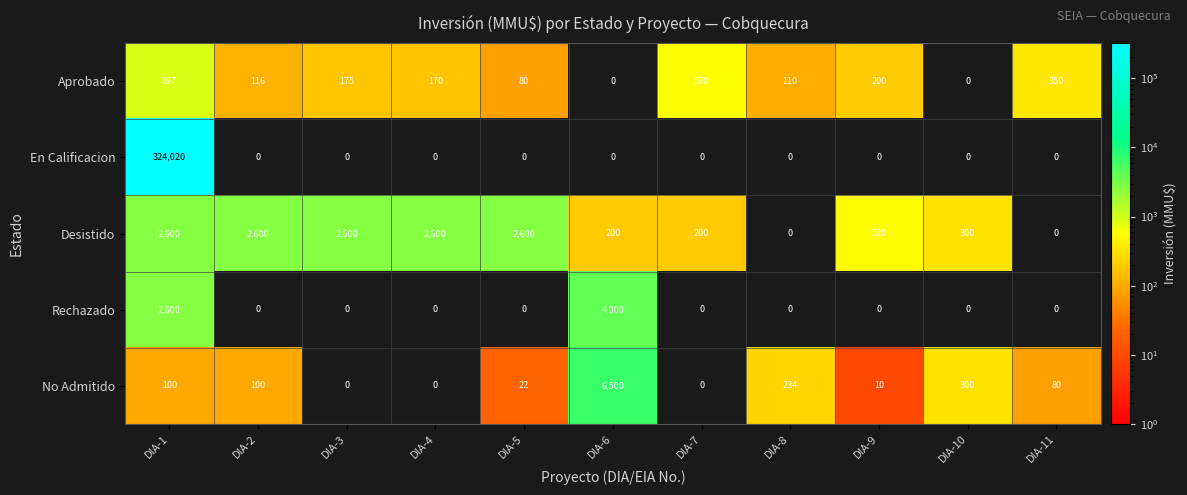

Which label corresponds to the largest value in the chart?

DIA-1